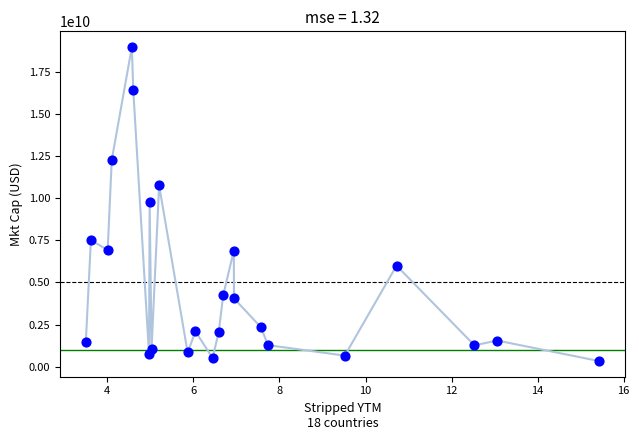

What is the range of Y values (max minus min)?

18640071989